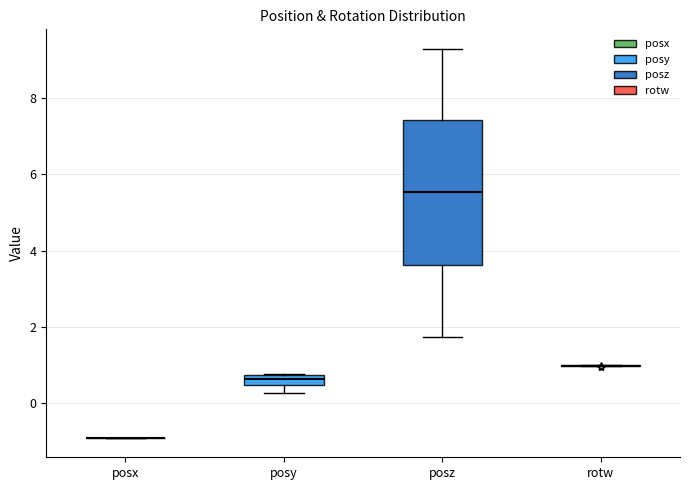

Which box is the tallest, from its lower edge to its upper edge?

posz